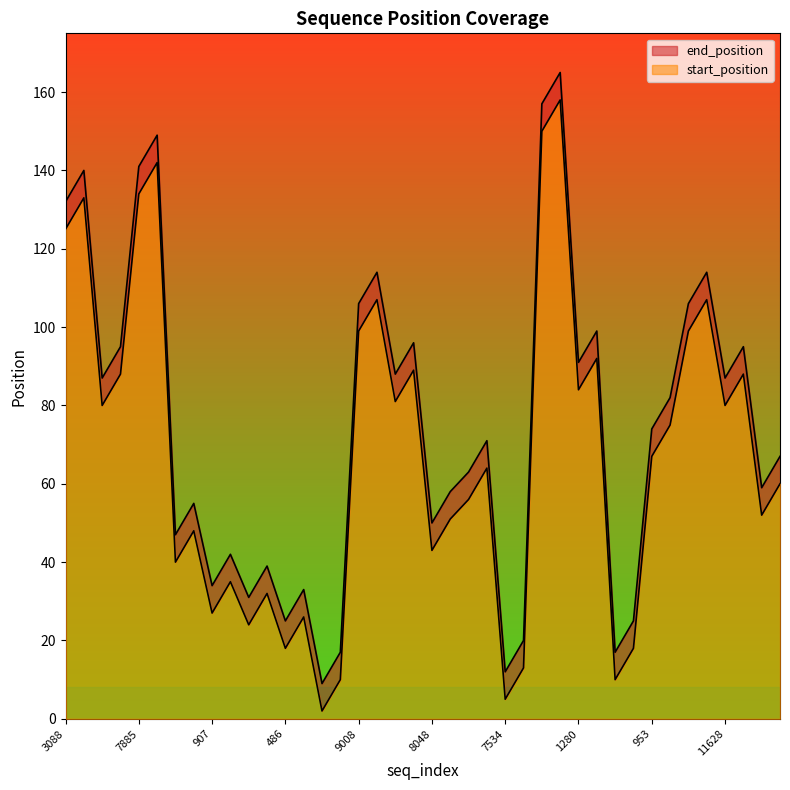

What is the label of the 17th point from the left?

9008